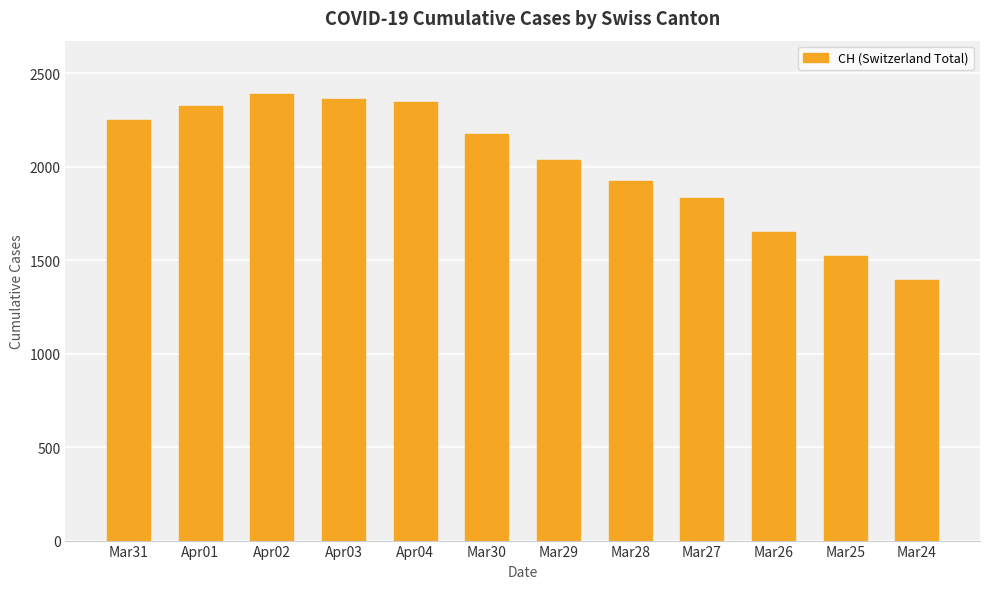

How many distinct data groups are displayed?

1